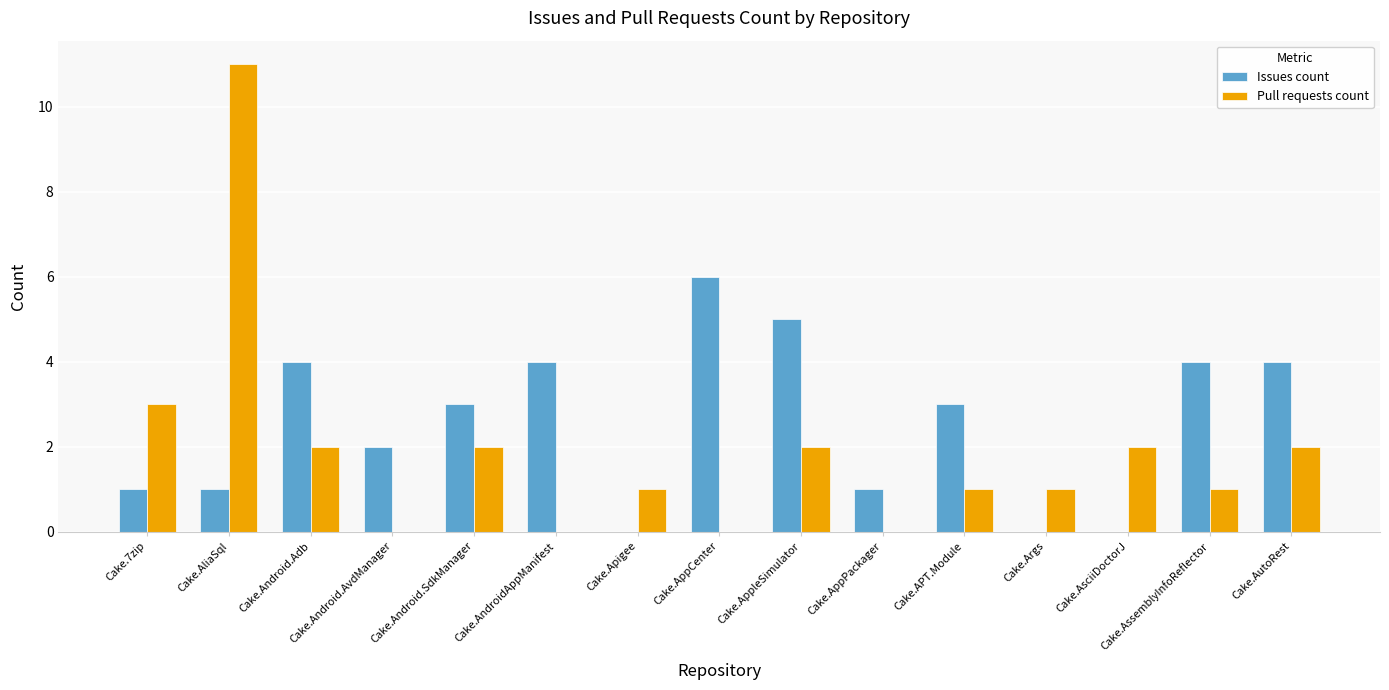

At which label does Pull requests count reach its peak?

Cake.AliaSql